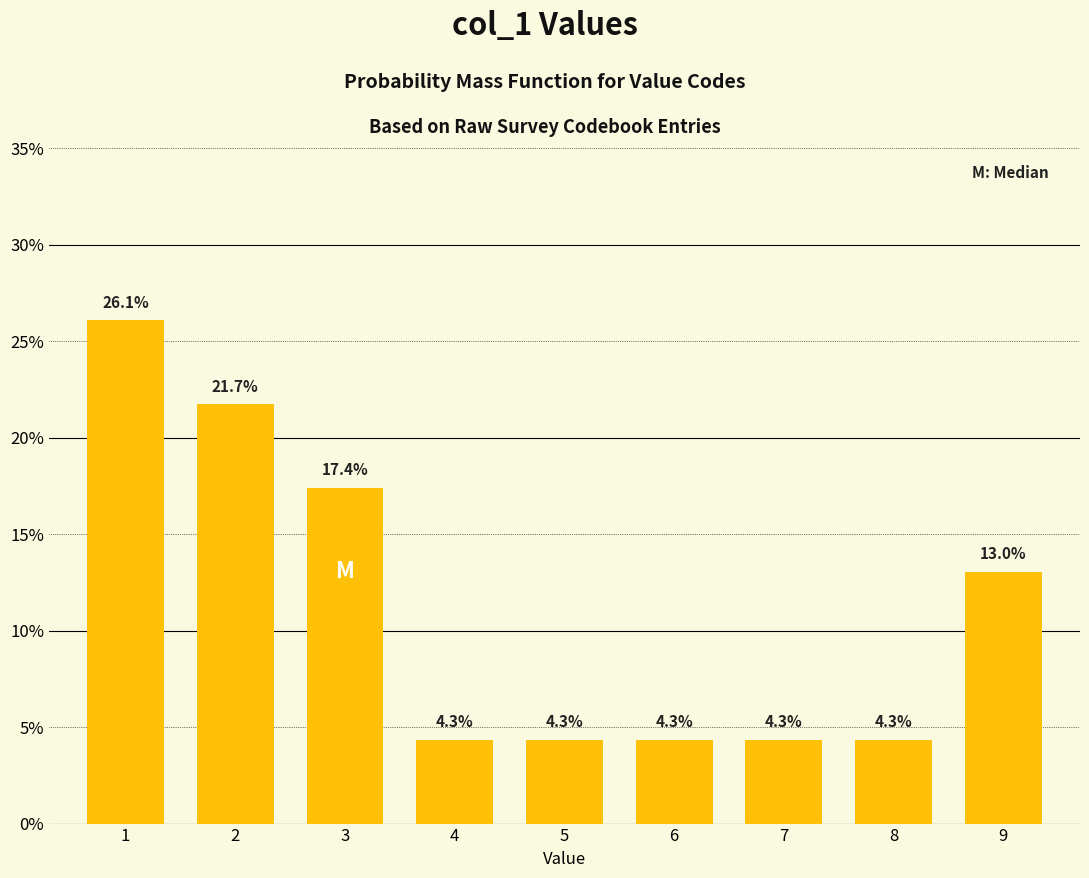

Reading left to right, transcribe all the data shown in this chart.

1=26.1	2=21.7	3=17.4	4=4.3	5=4.3	6=4.3	7=4.3	8=4.3	9=13.0